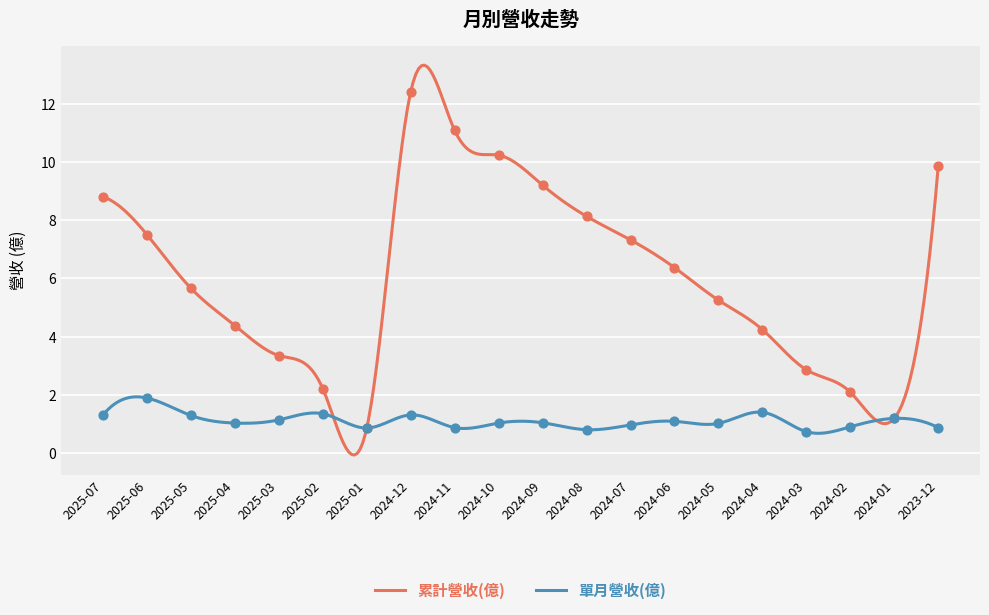

What is the total value across all series at 2024-02?

3.0